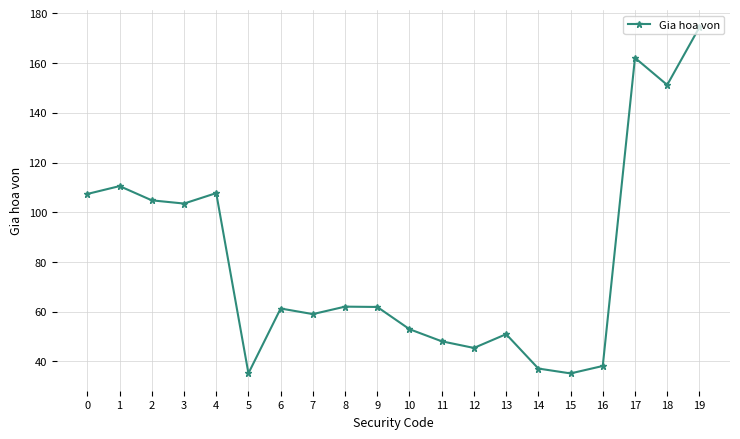

Where is the first local maximum?

1